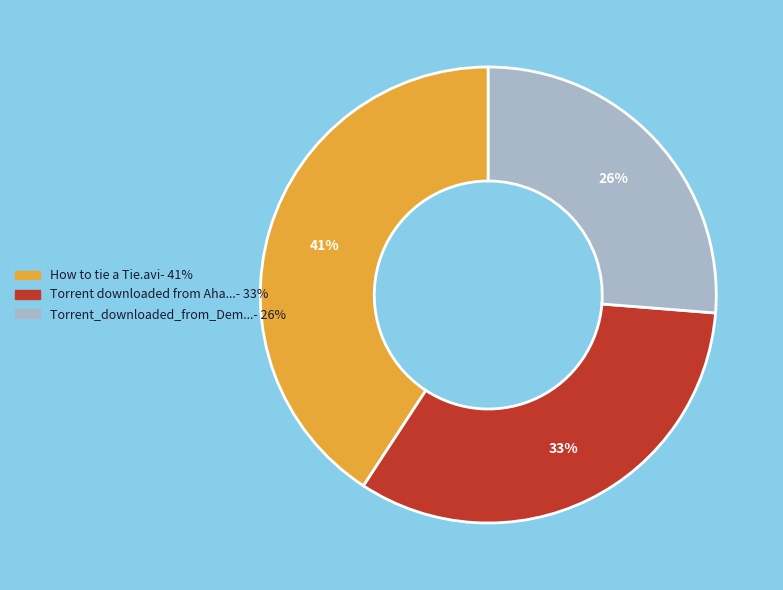

Is there a majority slice in this chart?

No